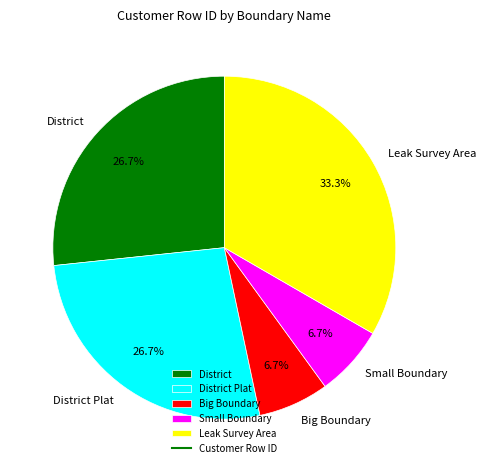

Is it true that Leak Survey Area is 43% of the pie?

False